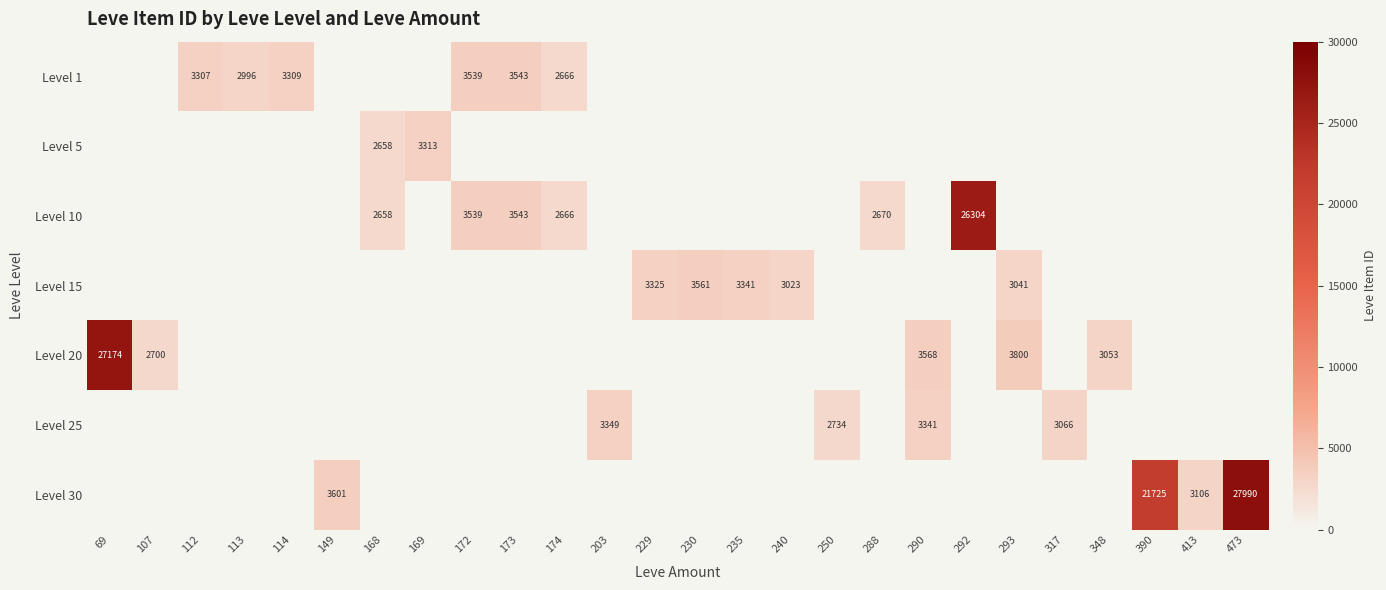

Between 168 and 413, which is larger?

413